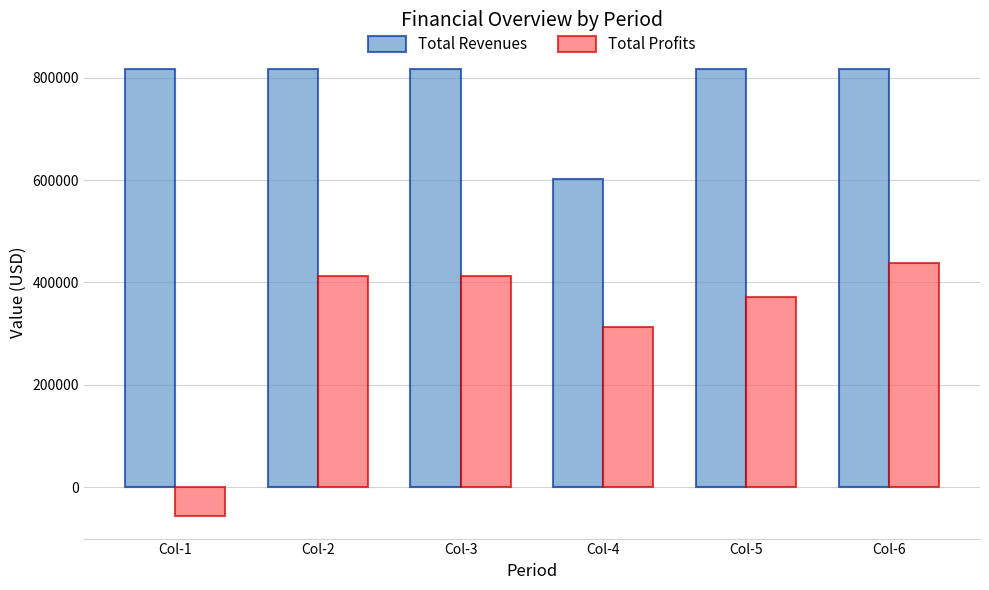

How many groups of bars are there?

6